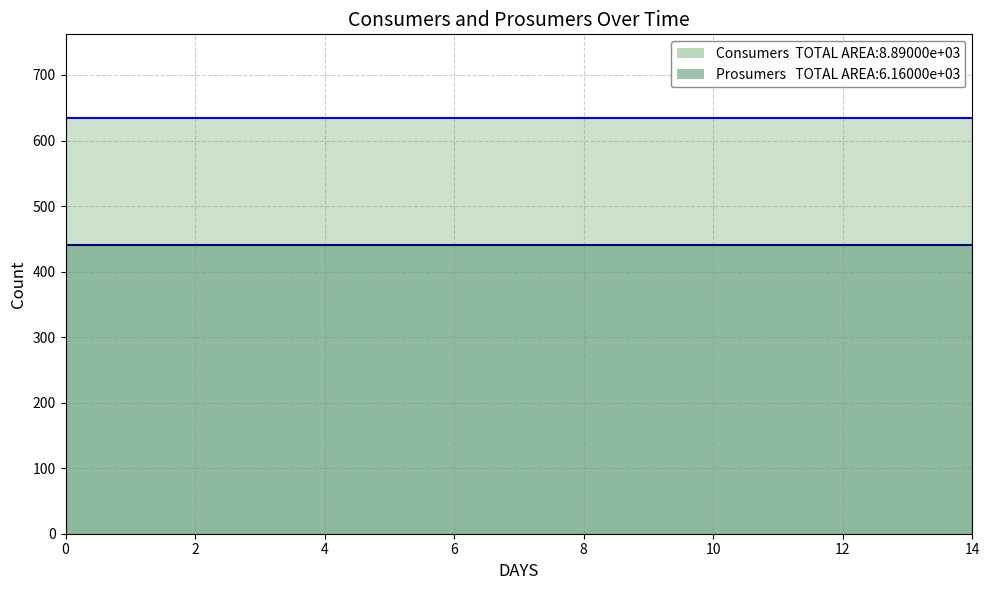

Rank the series at 14 from lowest to highest value.

Prosumers, Consumers